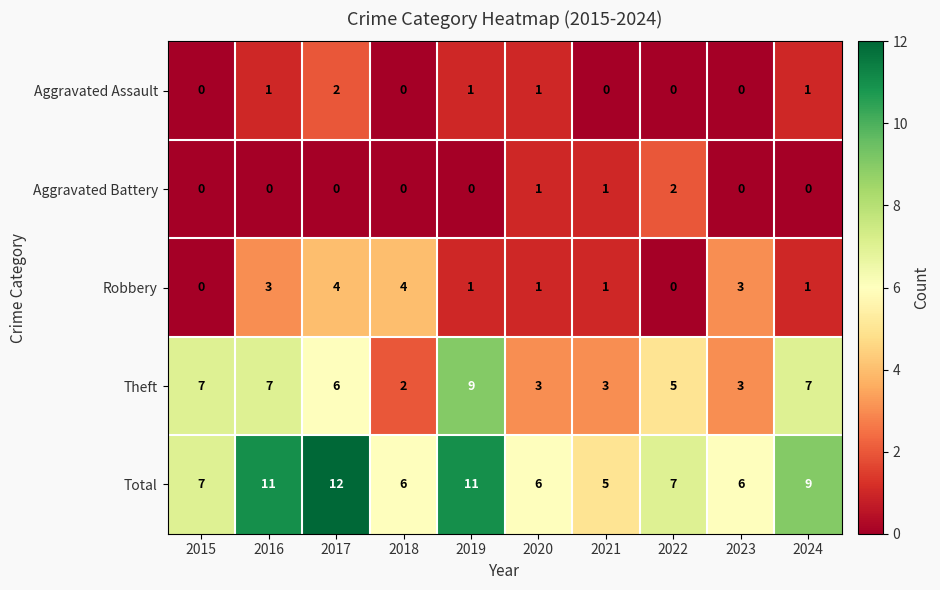

What is the difference between the highest and lowest values at 2016?

11